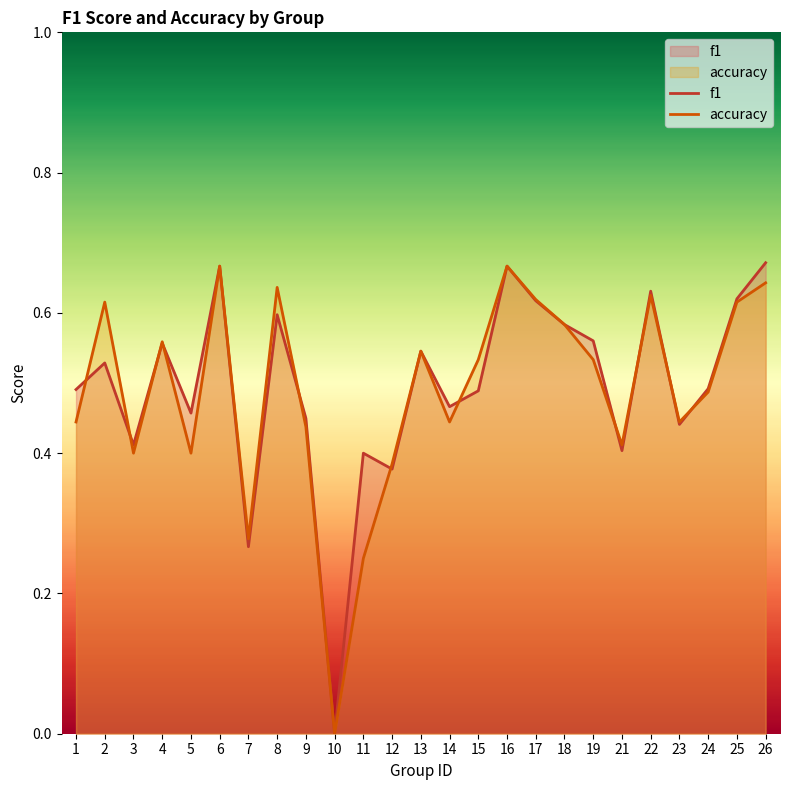

What is the sum of all f1 values?

12.4